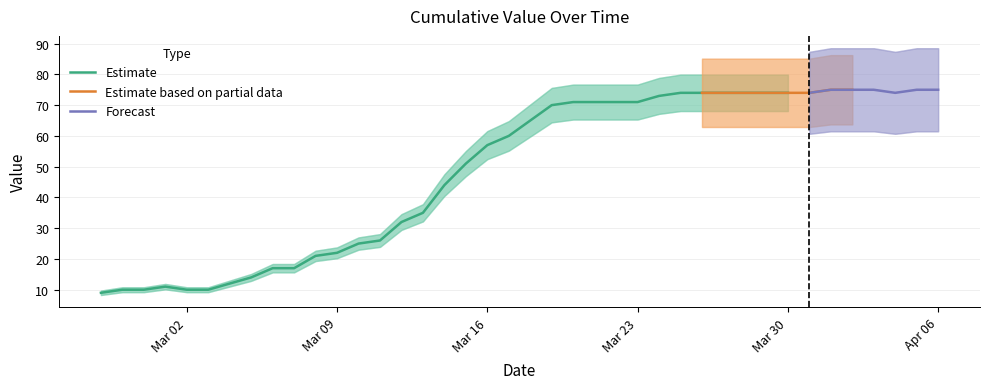

What position from the left is 2020-02-29?

3